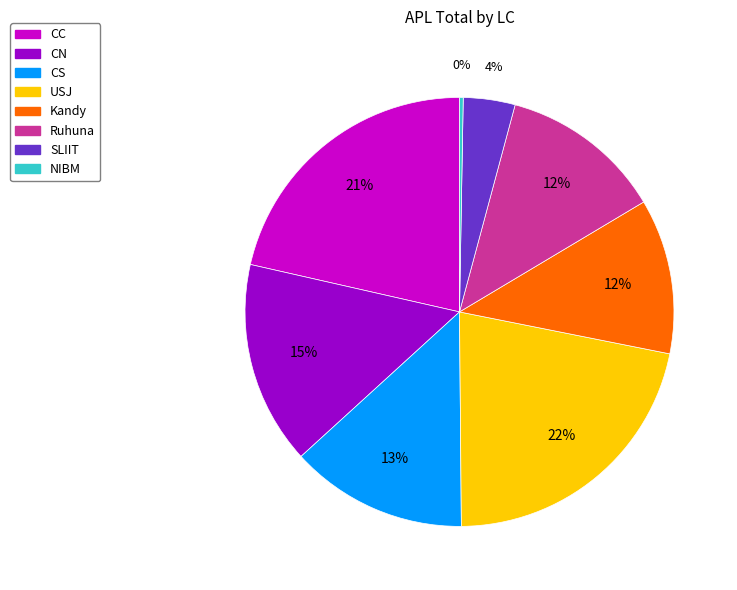

To the nearest percent, what is the average slice percentage?

12%